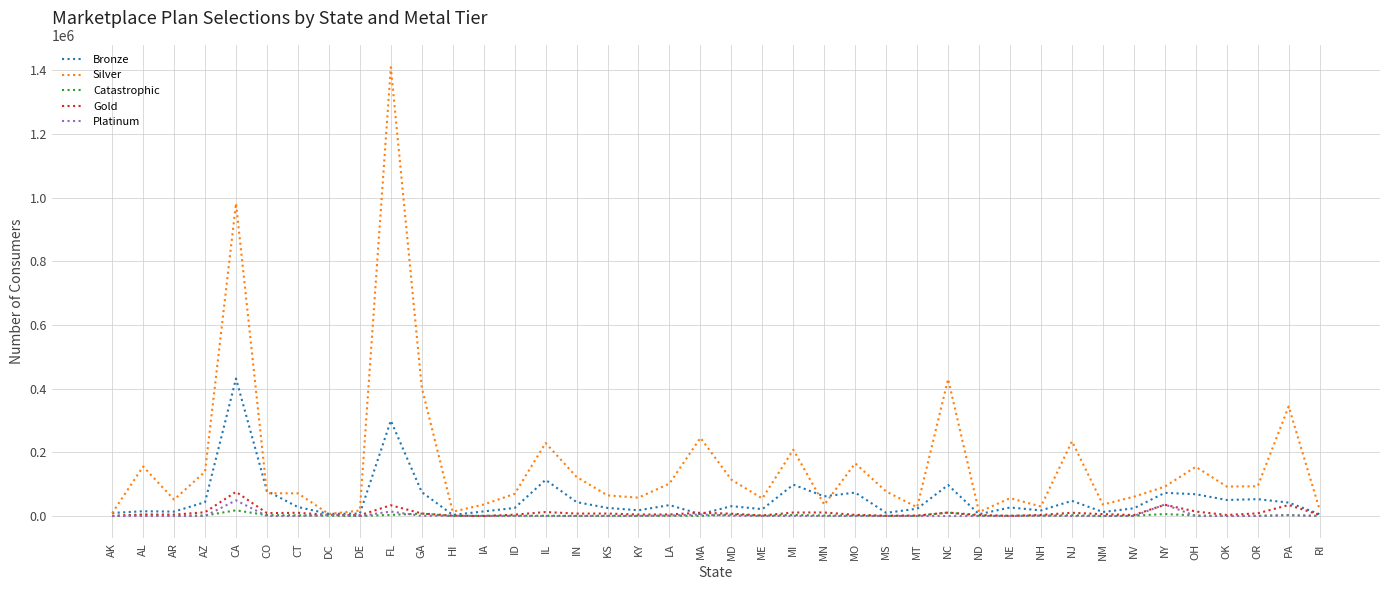

Where is Silver nearest to the value 707796?

CA